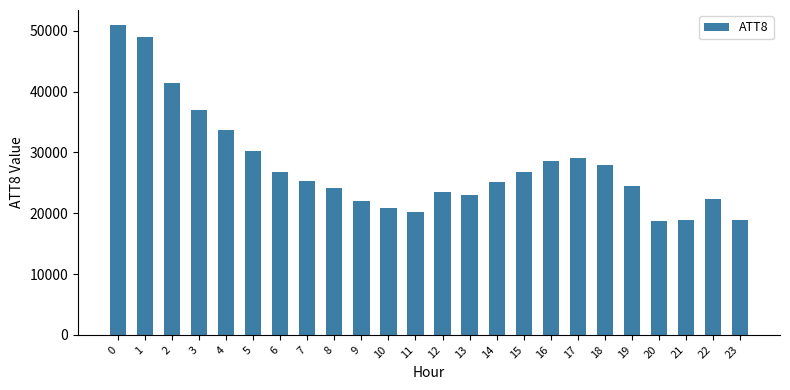

What is the difference between the maximum and minimum values?

32200